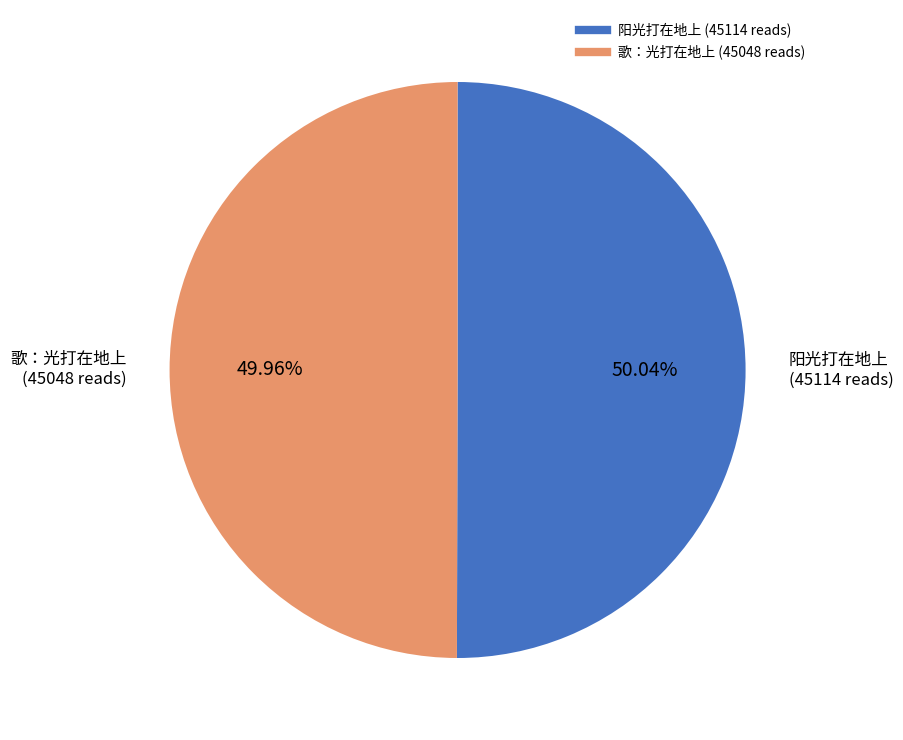

To the nearest percent, what is the combined percentage of 阳光打在地上 and 歌：光打在地上?

100%